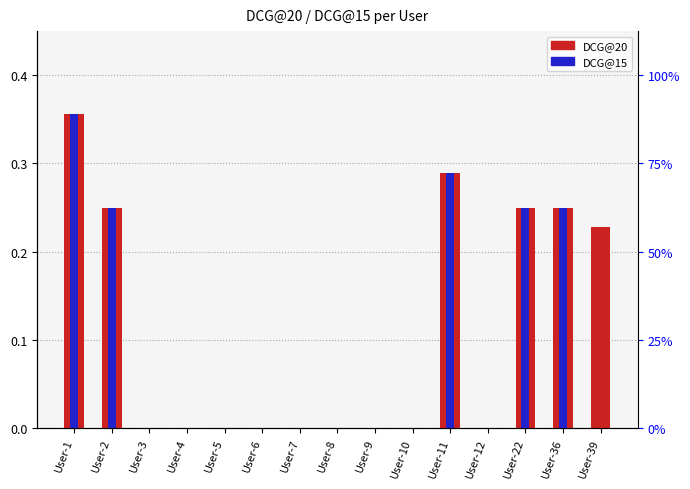

Which series has the largest total across all categories?

DCG@20